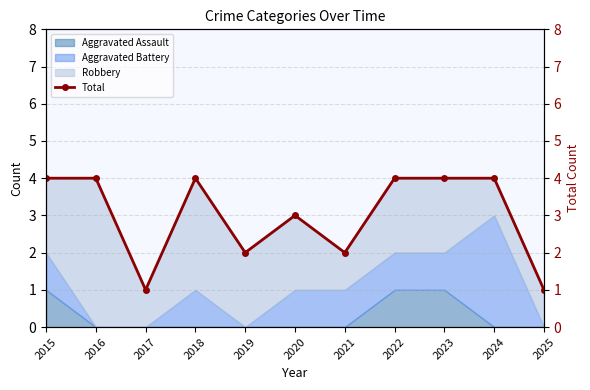

How many points are lower than both their immediate neighbors (excluding endpoints)?

3